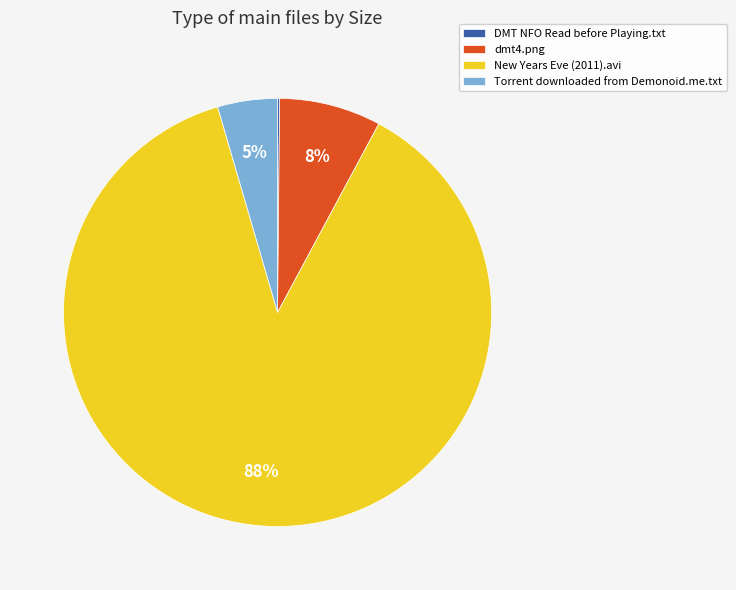

Is there a majority slice in this chart?

Yes